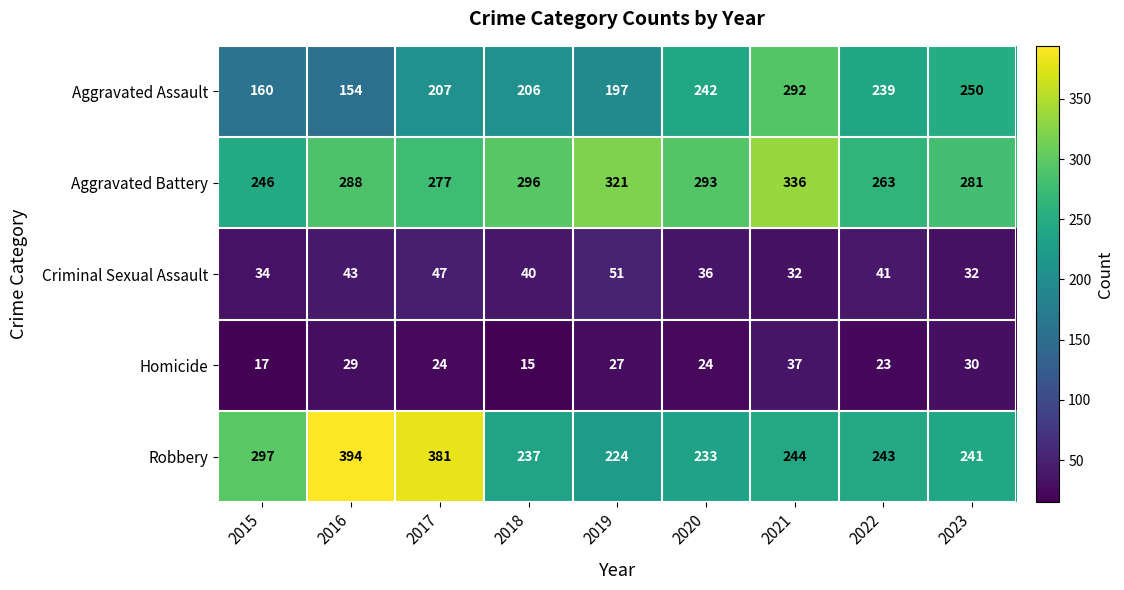

Which series has the largest range (max minus min)?

Robbery